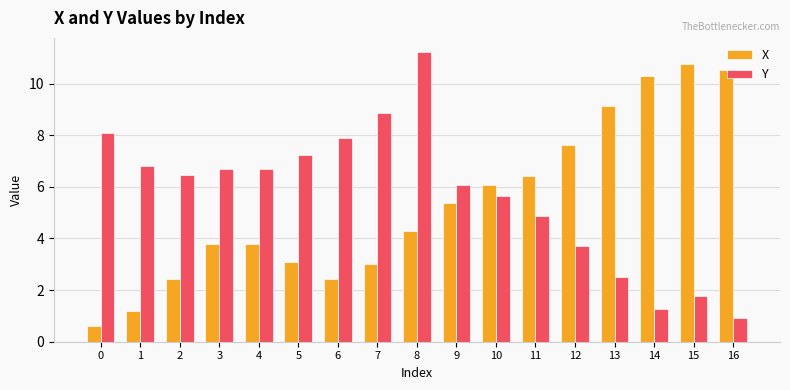

What is the sum of the Y values at 2 and 16?

7.4